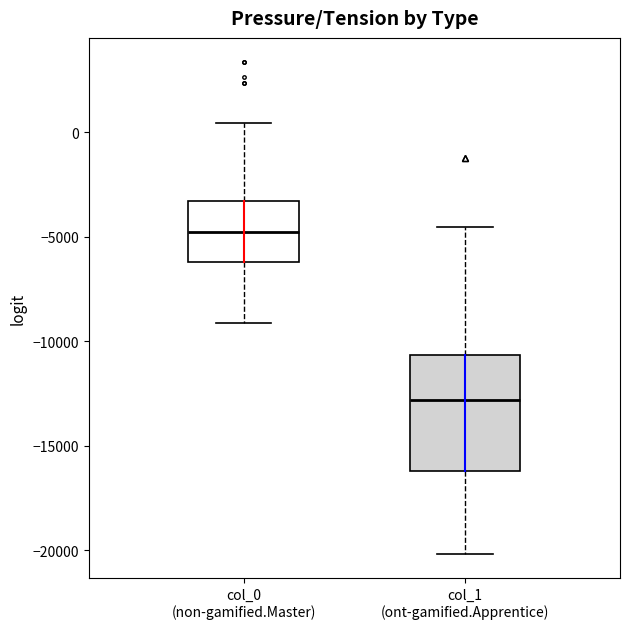

Comparing the boxes themselves (not the whiskers), which one is the tallest?

col_1 (ont-gamified.Apprentice)